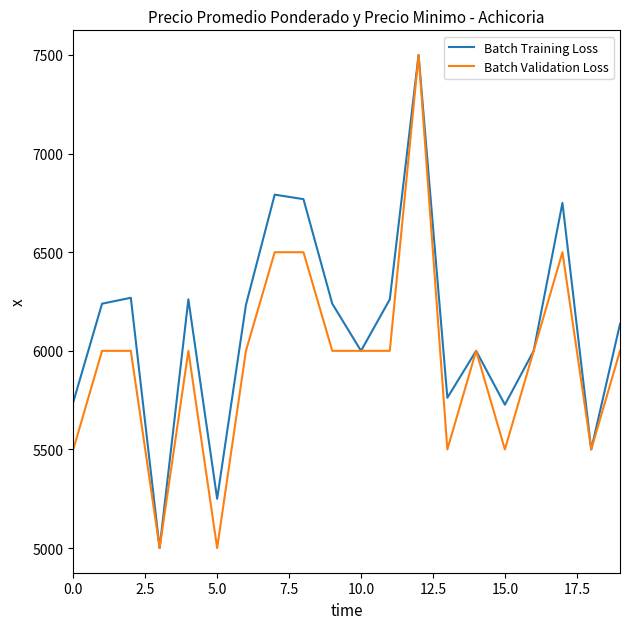

What is the maximum value for Batch Validation Loss?

7500